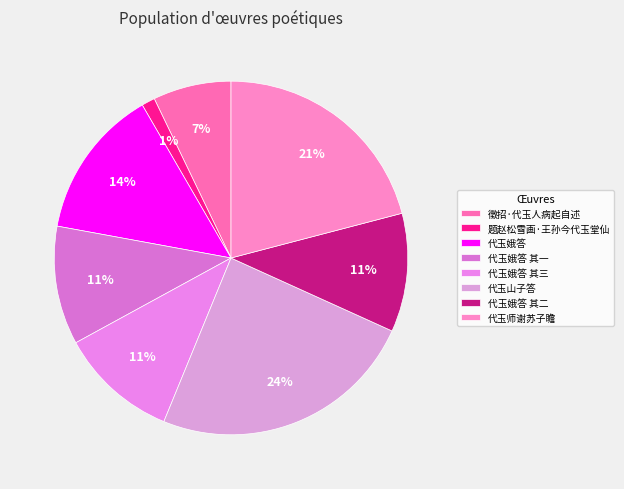

To the nearest percent, what percentage of the pie is 代玉师谢苏子瞻?

21%